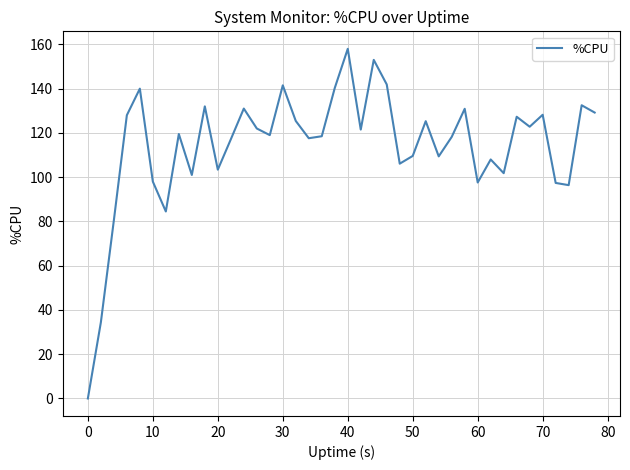

Does the chart have visible grid lines?

Yes